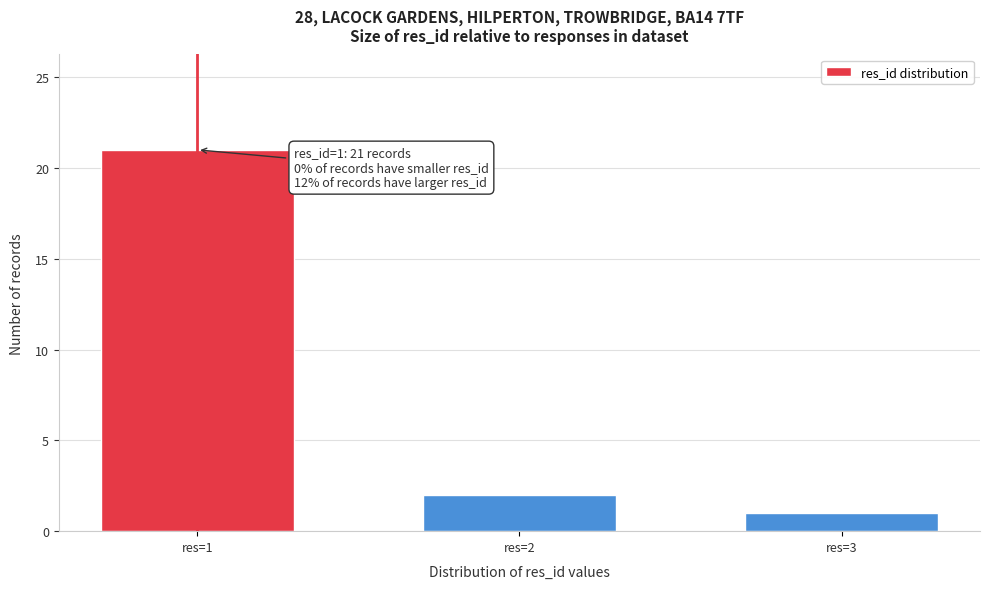

Reading left to right, extract all data points from this chart.

21	2	1